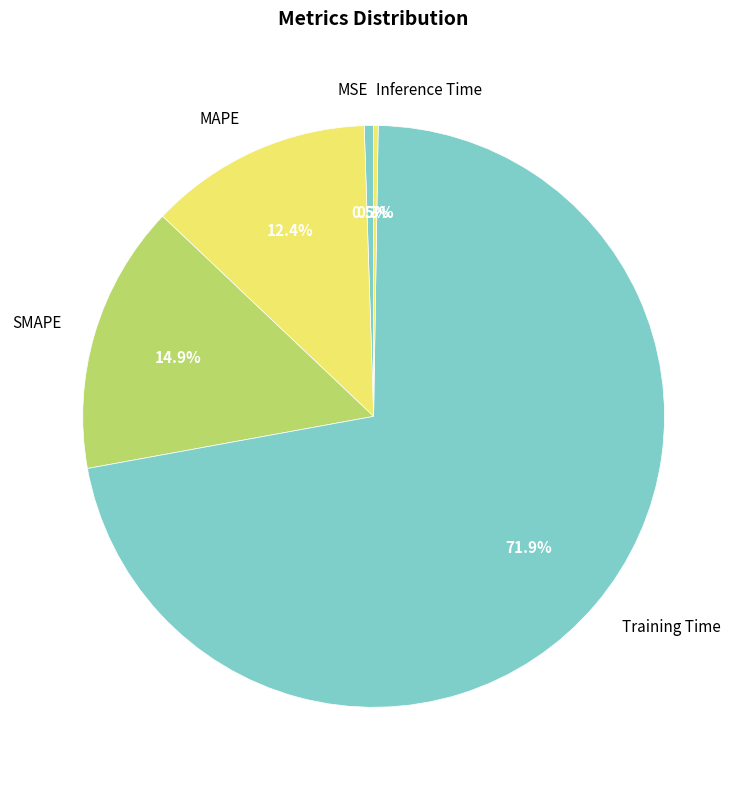

How much of the chart is everything except MSE?

99.5%